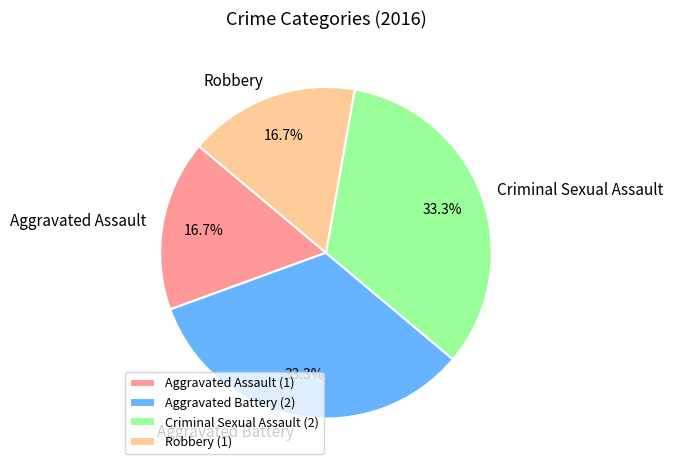

To the nearest percent, what portion does Aggravated Battery represent?

33%